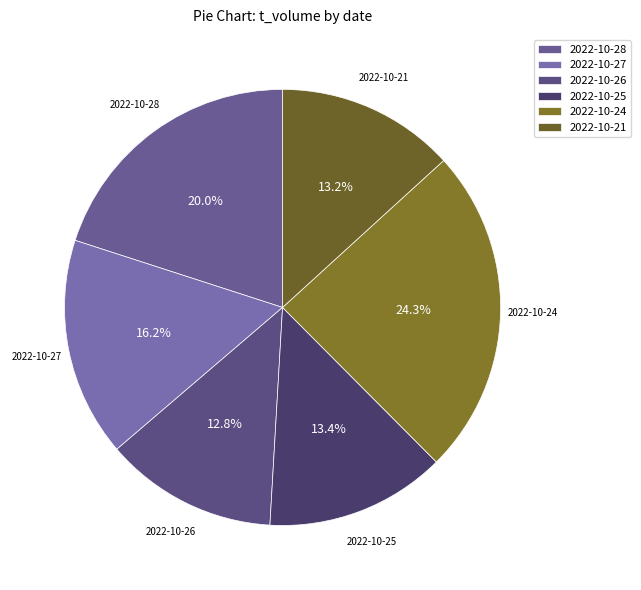

True or false: 2022-10-28 accounts for 31% of the total.

False